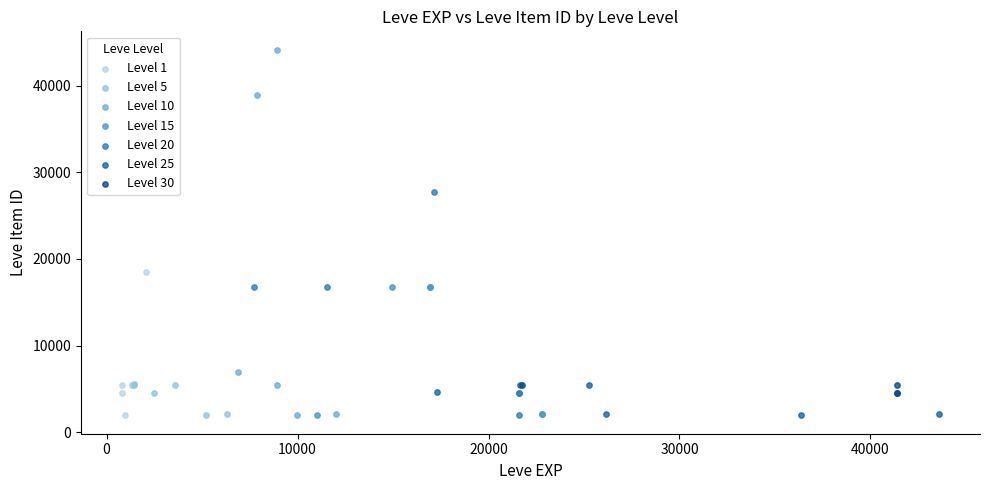

Which series reaches the maximum Y coordinate?

Level 10